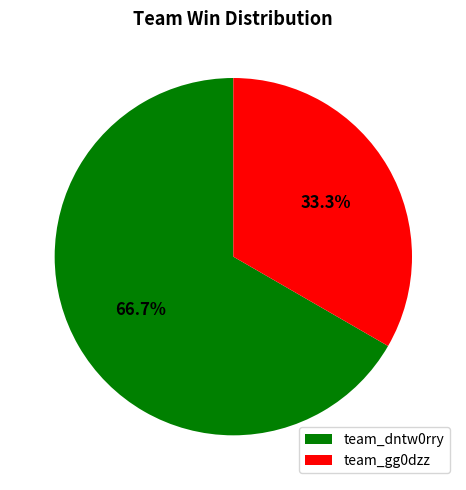

How much of the chart is everything except team_gg0dzz?

66.7%